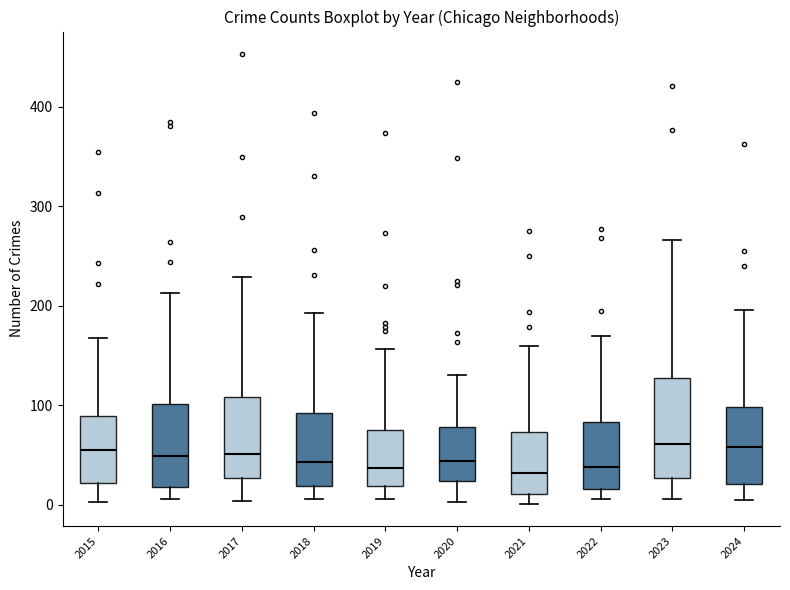

Reading left to right, transcribe this box plot: for each box, give where its median line is, the range the box spans, and where its two whiskers end, as read against the y-axis. The values are not printed on the chart, so give them approximately, as read against the axis.

2015: median 50, box 20 to 90, whiskers 0 to 170
2016: median 50, box 20 to 100, whiskers 10 to 210
2017: median 50, box 30 to 110, whiskers 0 to 230
2018: median 40, box 20 to 90, whiskers 10 to 190
2019: median 40, box 20 to 70, whiskers 10 to 160
2020: median 40, box 20 to 80, whiskers 0 to 130
2021: median 30, box 10 to 70, whiskers 0 to 160
2022: median 40, box 20 to 80, whiskers 10 to 170
2023: median 60, box 30 to 130, whiskers 10 to 270
2024: median 60, box 20 to 100, whiskers 10 to 200